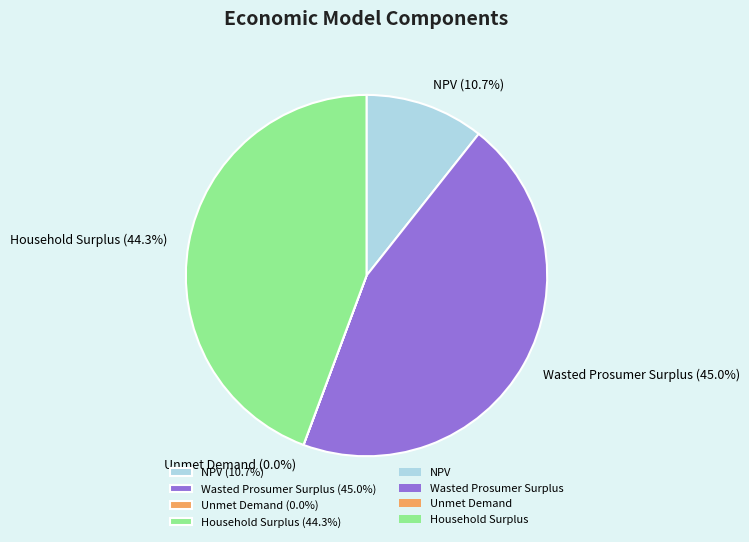

Is there any slice that represents more than half of the pie?

No